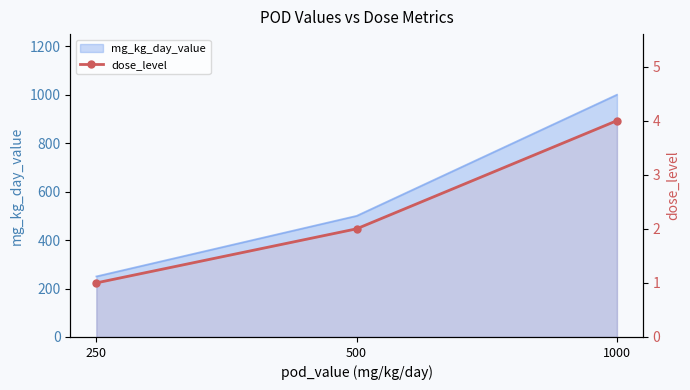

What is the change in value from 250 to 500?

+1